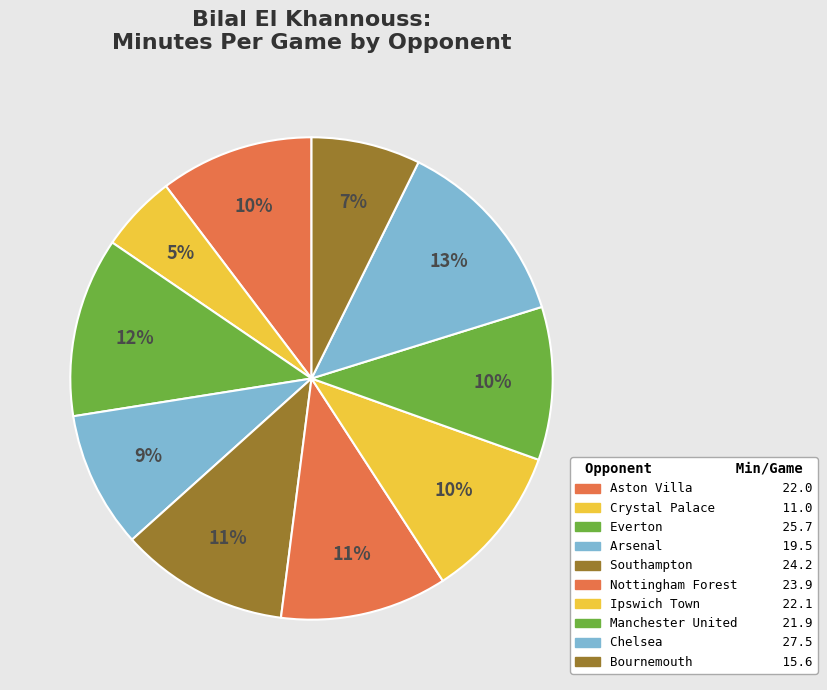

How many slices are in this pie chart?

10